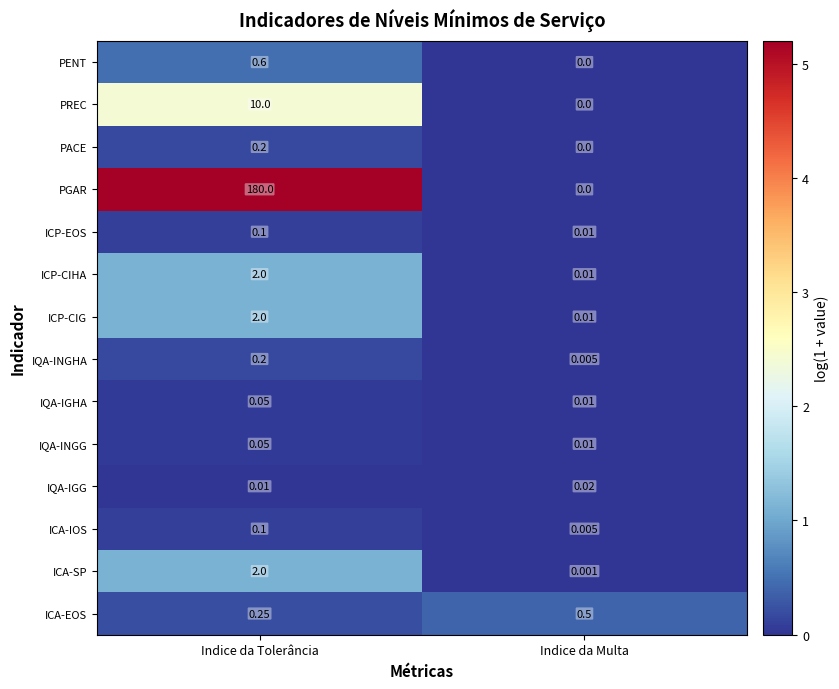

Rank the categories by ICA-EOS value from lowest to highest.

Indice da Tolerância, Indice da Multa